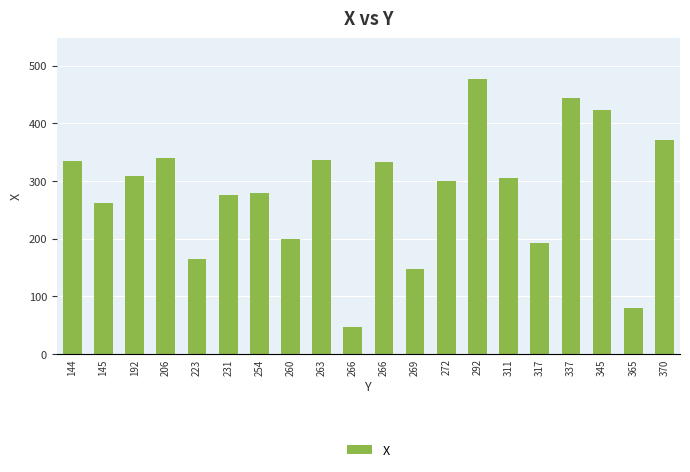

How many data points does each series have?

20